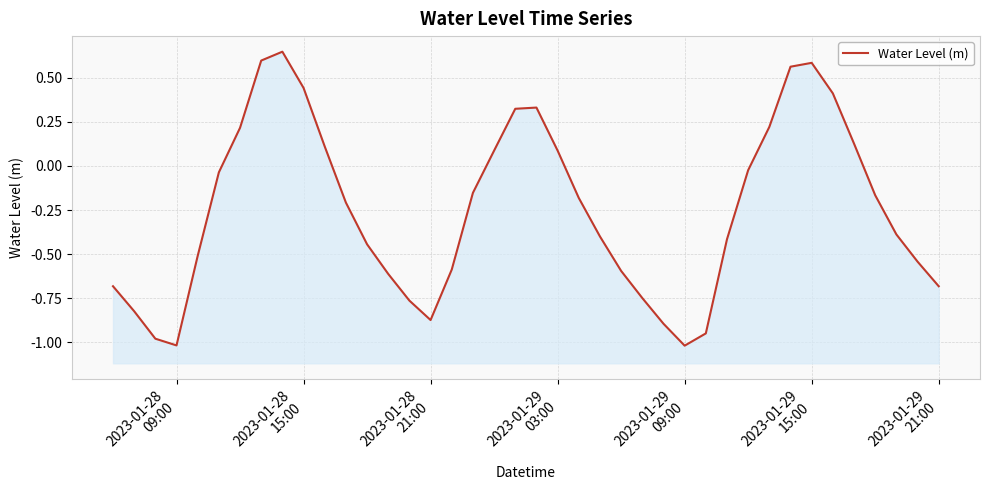

What is the difference between the maximum and minimum values?

1.7